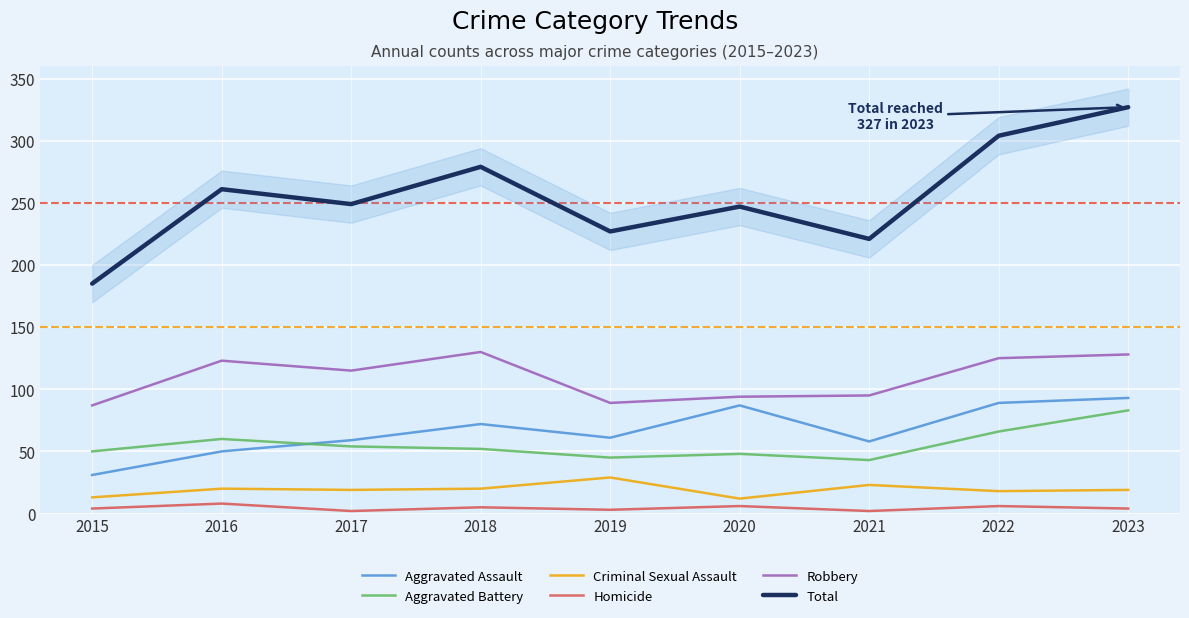

Does the chart display data point markers on the line(s)?

No